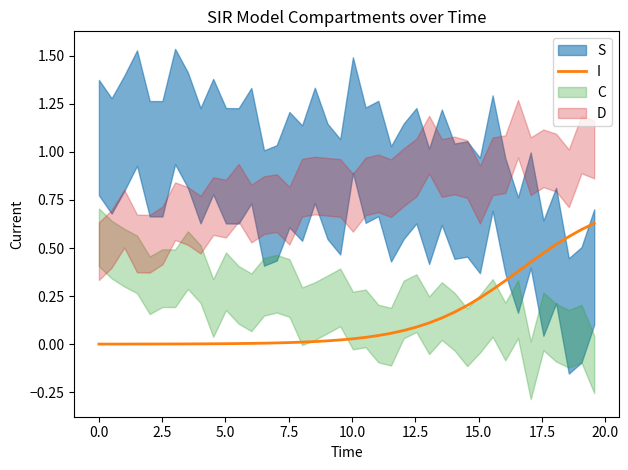

What is the difference between the maximum and minimum values?

0.6